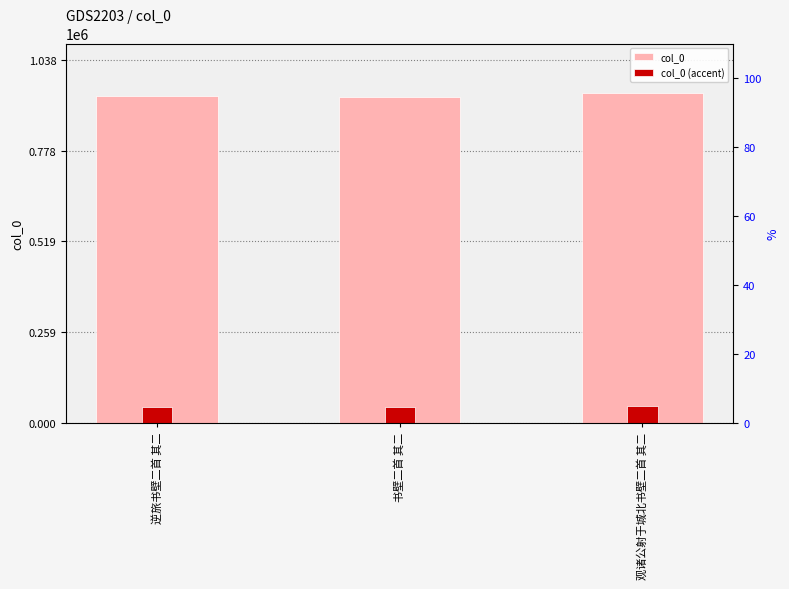

Which category has the lowest value across all series?

书壁二首 其二